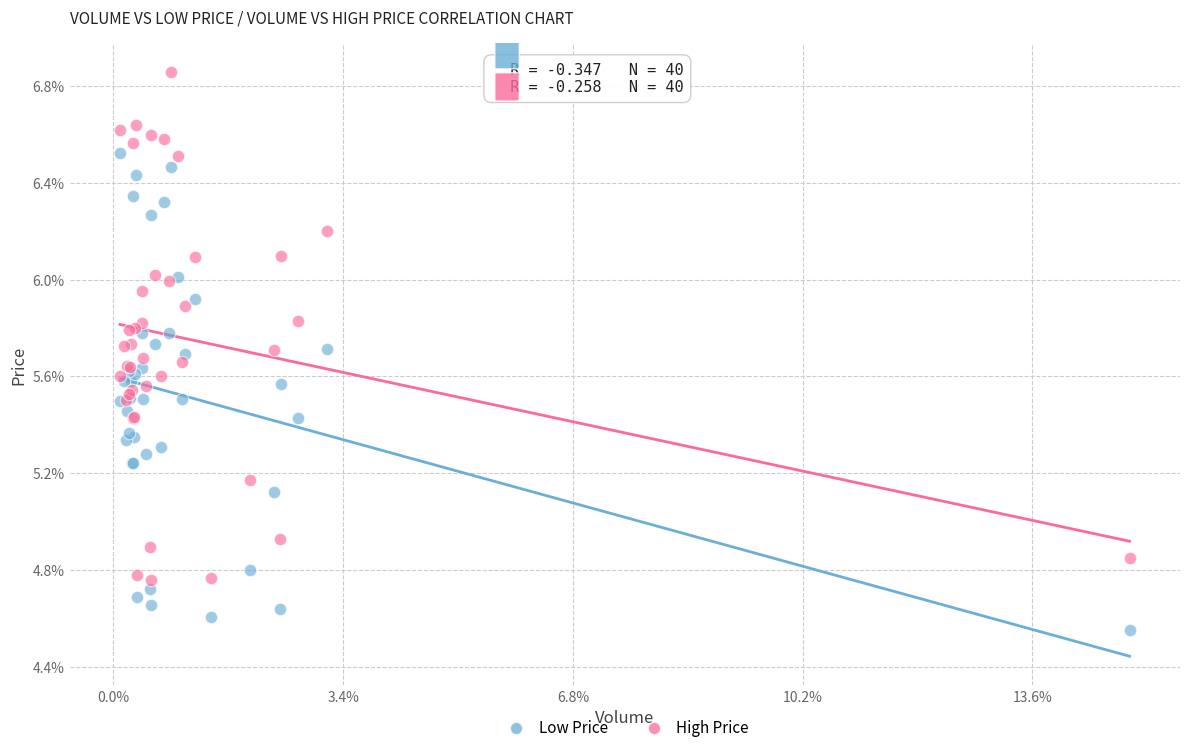

What are all the series names shown in the legend?

Low Price, High Price